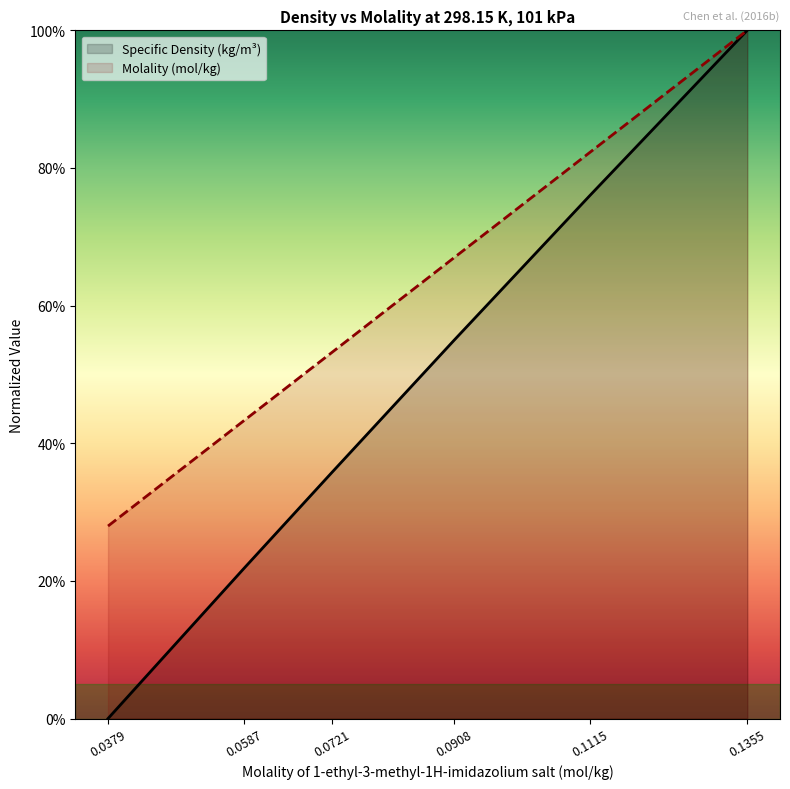

The Specific Density (kg/m3) series shows 0.1 at 0.0908. True or false?

False